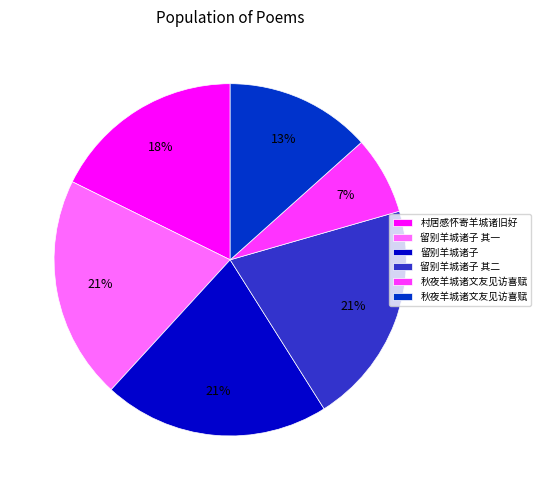

Is there a majority slice in this chart?

No